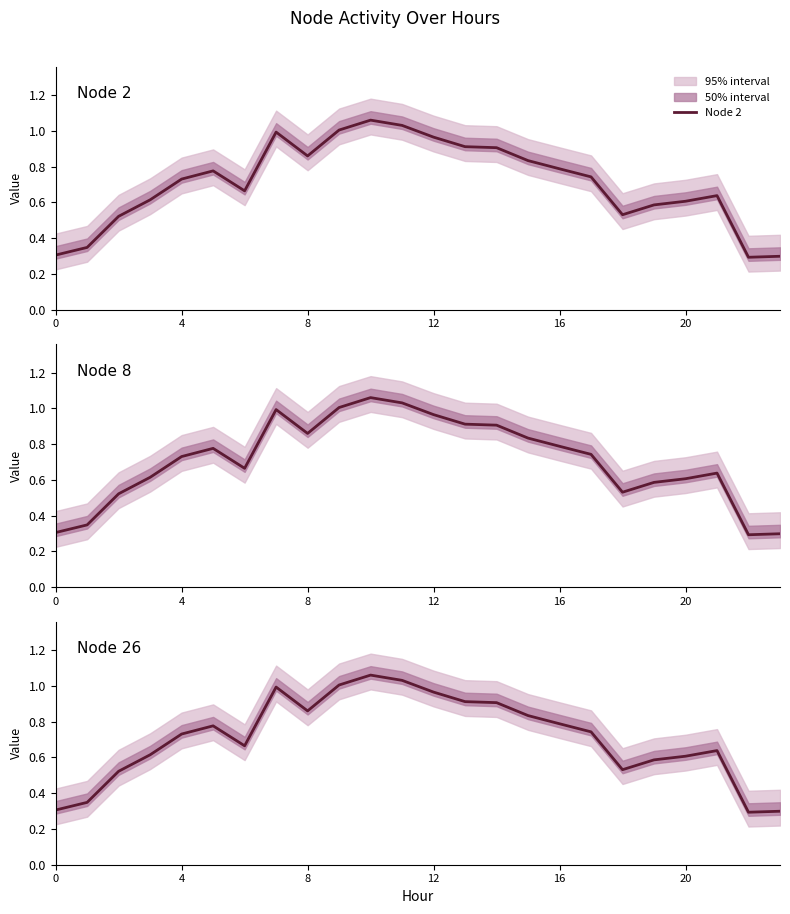

True or false: Node 8 and Node 26 intersect in this chart.

False